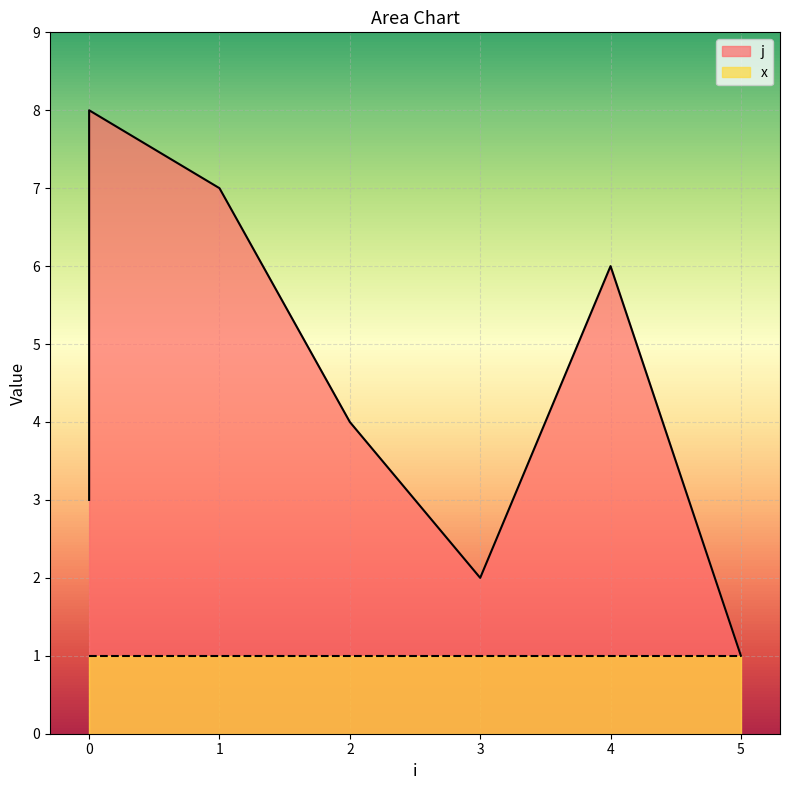

What is the smallest value displayed?

1